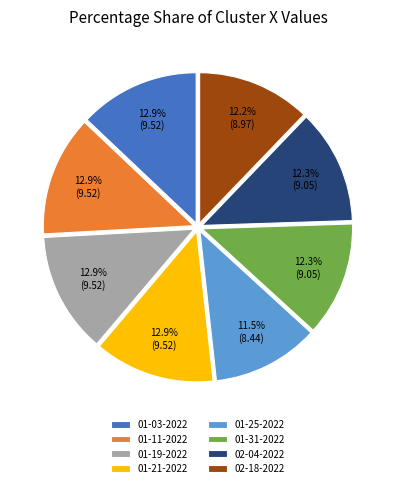

Count the number of slices in the pie.

8